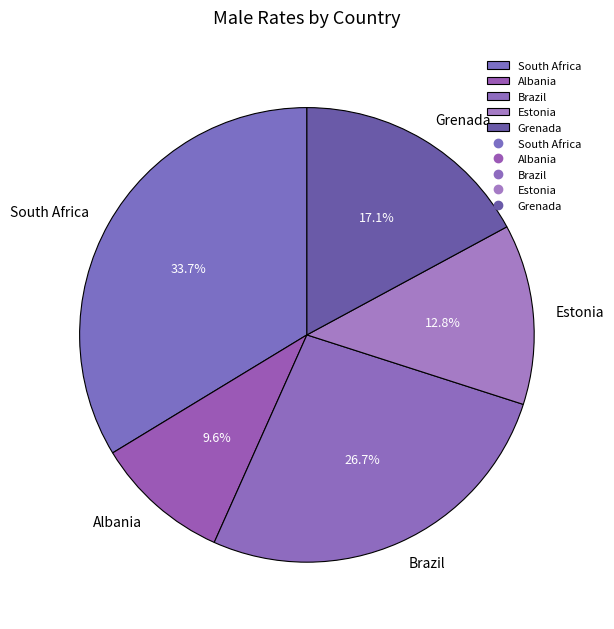

Does any single category account for the majority?

No